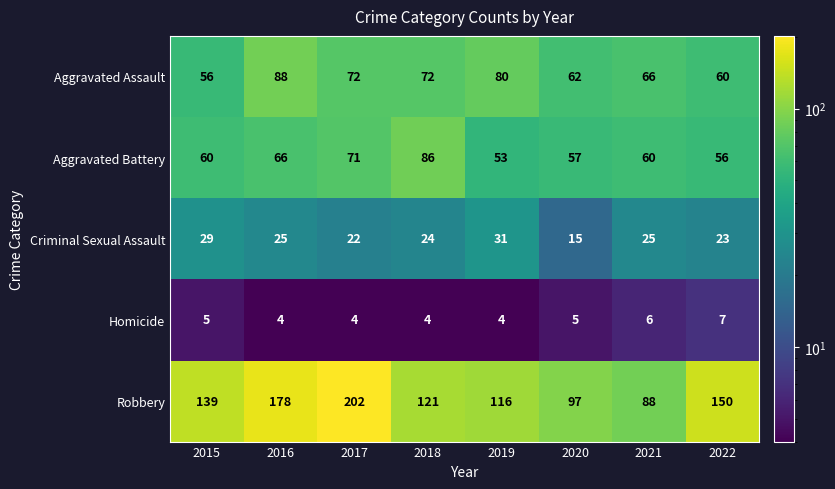

At which category does the chart reach its peak across all series?

2017